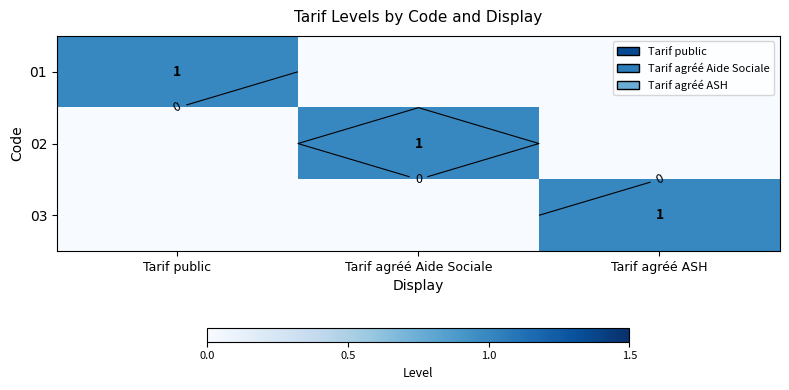

Which has a higher value, Tarif public or Tarif agréé ASH?

Tarif public